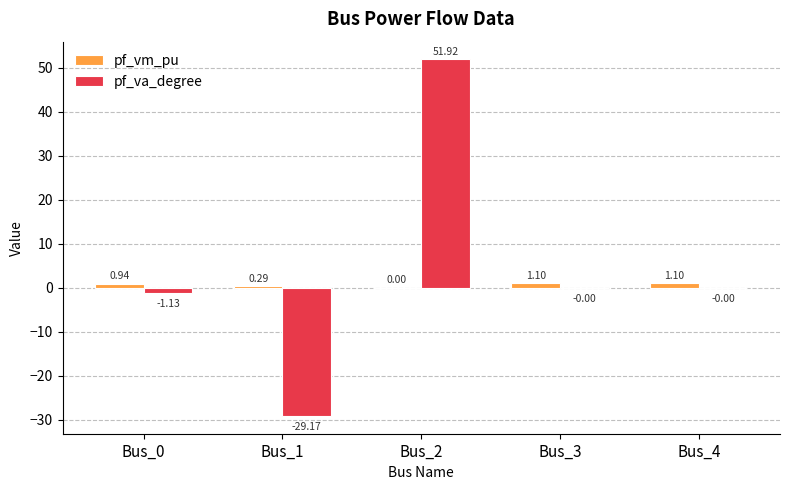

Between Bus_0 and Bus_1, which series saw the biggest shift?

pf_va_degree